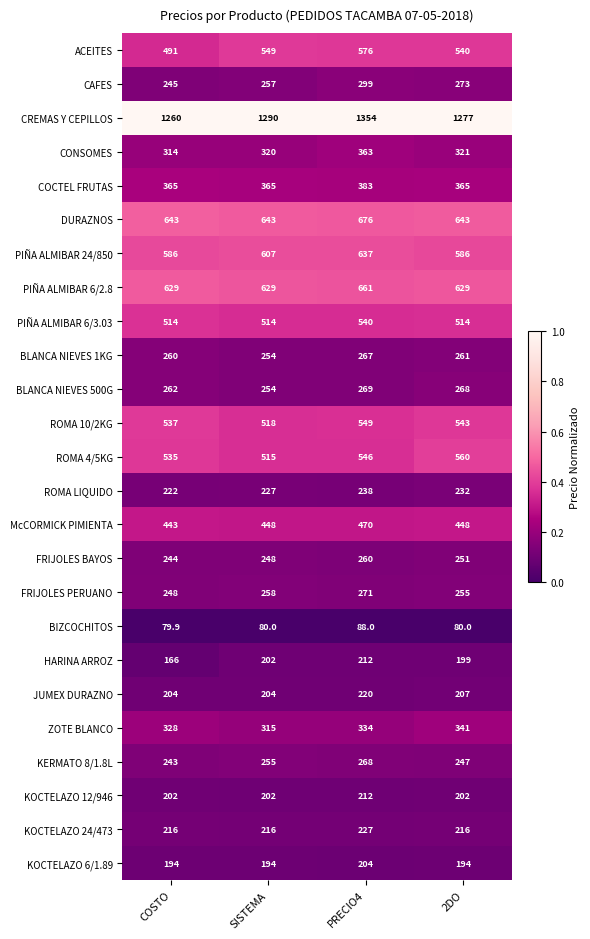

At 2DO, list the series in order from largest to smallest.

CREMAS Y CEPILLOS, DURAZNOS, PIÑA ALMIBAR 6/2.8, PIÑA ALMIBAR 24/850, ROMA 4/5KG, ROMA 10/2KG, ACEITES, PIÑA ALMIBAR 6/3.03, McCORMICK PIMIENTA, COCTEL FRUTAS, ZOTE BLANCO, CONSOMES, CAFES, BLANCA NIEVES 500G, BLANCA NIEVES 1KG, FRIJOLES PERUANO, FRIJOLES BAYOS, KERMATO 8/1.8L, ROMA LIQUIDO, KOCTELAZO 24/473, JUMEX DURAZNO, KOCTELAZO 12/946, HARINA ARROZ, KOCTELAZO 6/1.89, BIZCOCHITOS